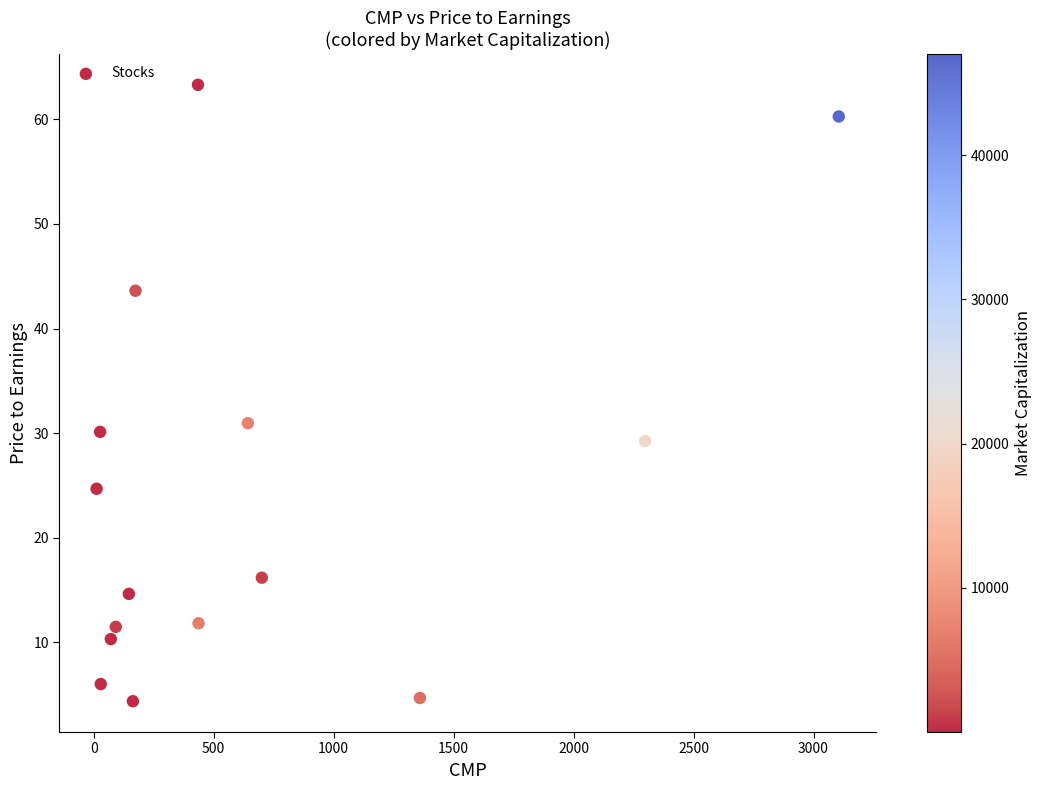

What is the range of X values (max minus min)?

3093.2